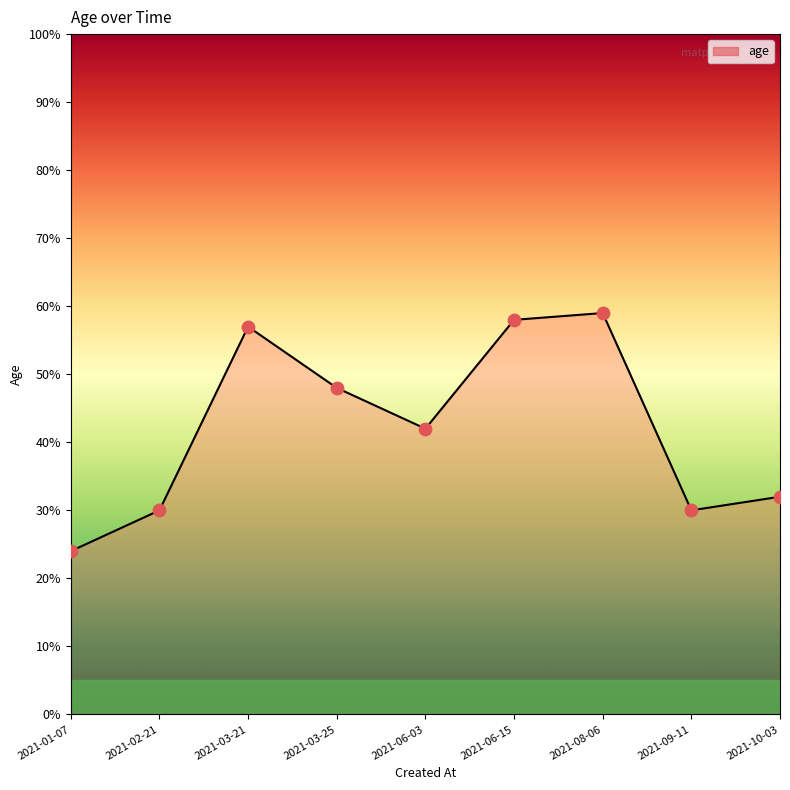

What is the ratio of the value at 2021-06-15 to the value at 2021-03-25?

1.2